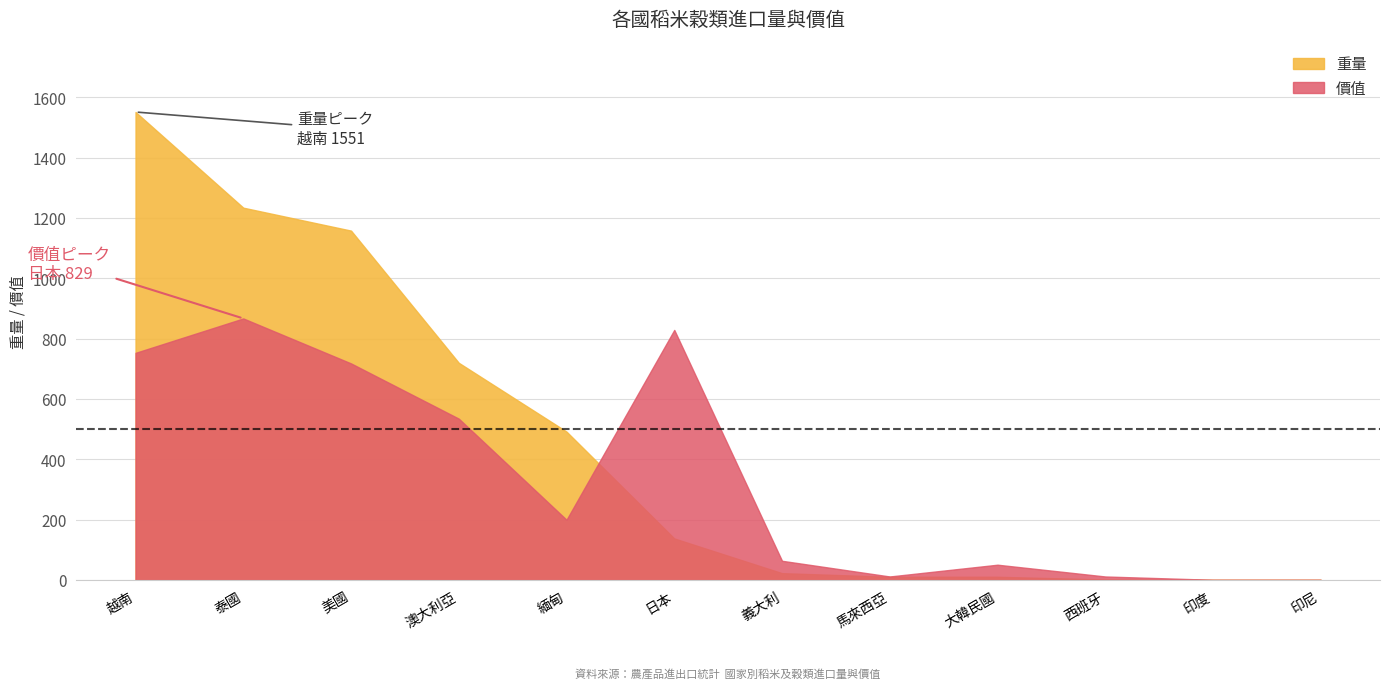

Where is 價值 nearest to the value 434?

澳大利亞